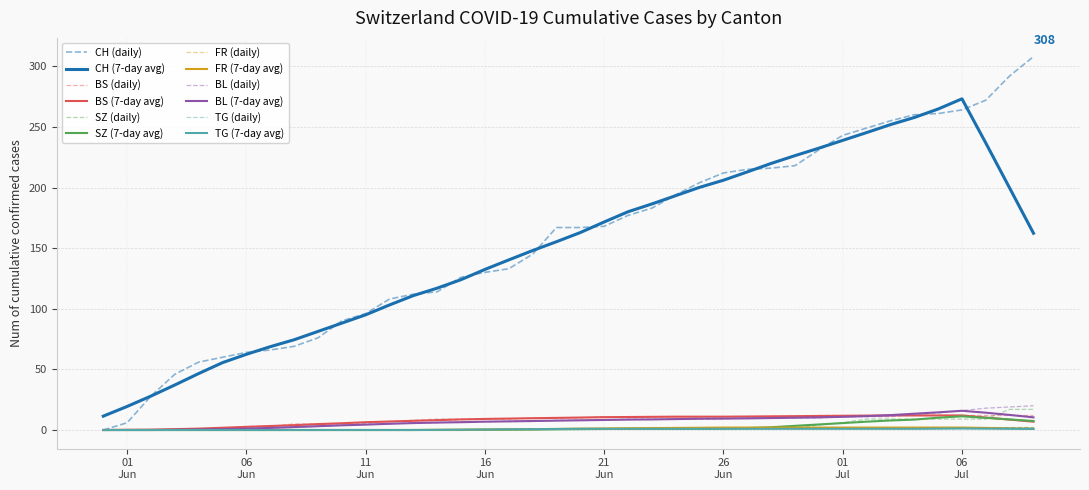

True or false: CH (7-day avg) and BL (7-day avg) intersect in this chart.

False